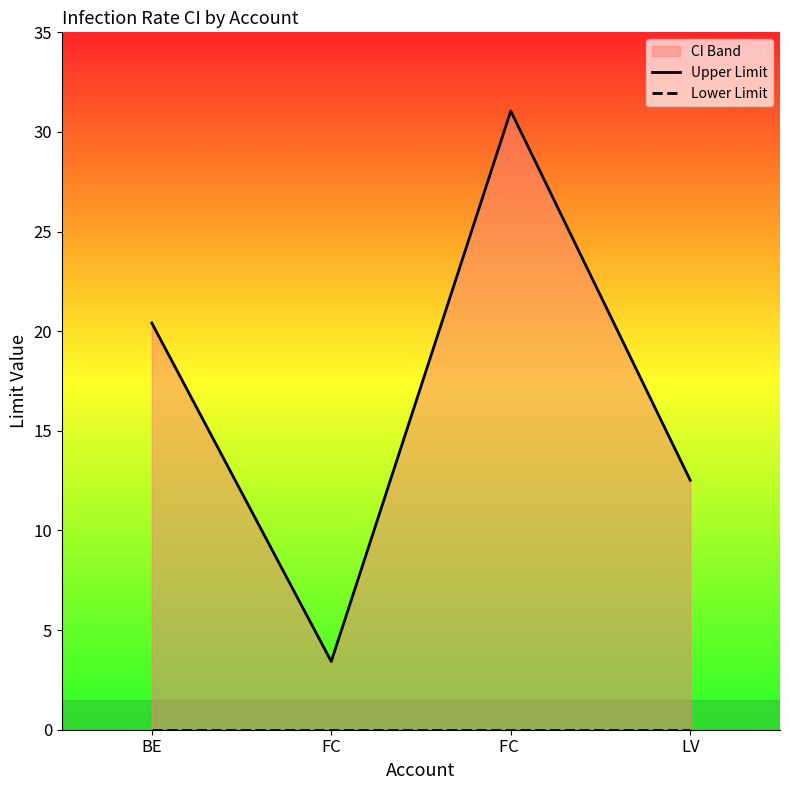

Where is Lower Limit nearest to the value 0?

BE